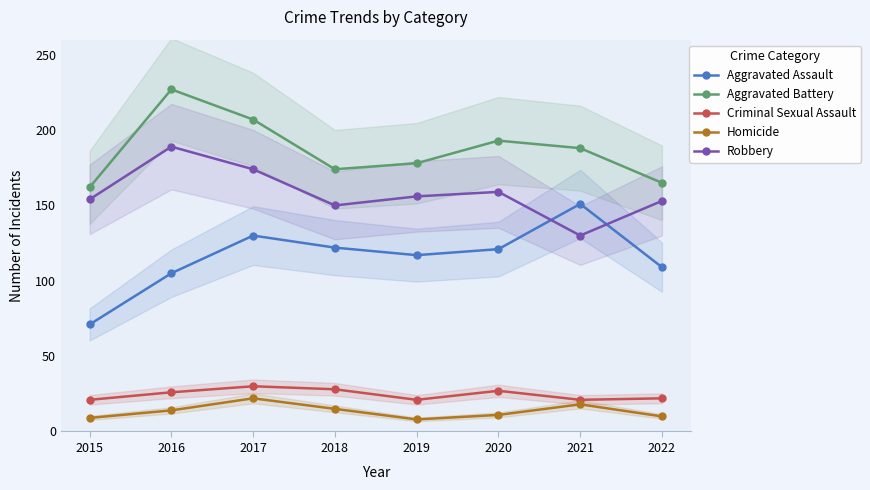

Rank the series by their maximum value, from highest to lowest.

Aggravated Battery, Robbery, Aggravated Assault, Criminal Sexual Assault, Homicide